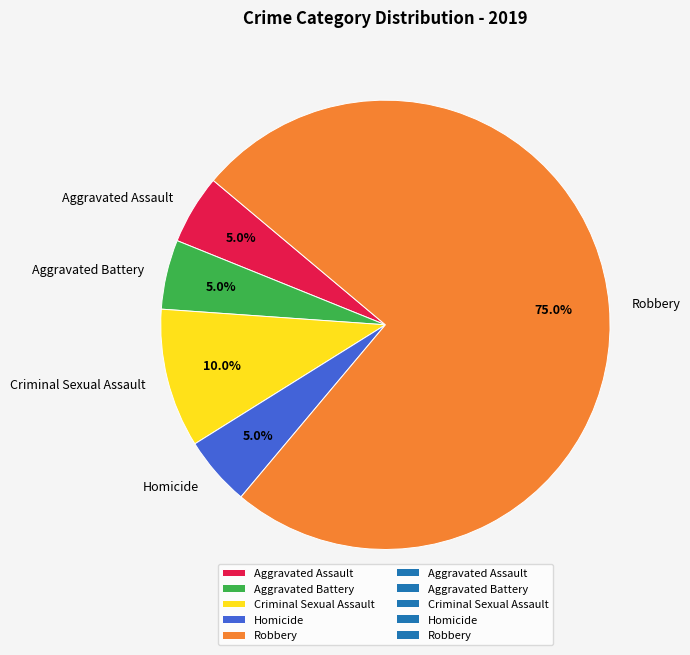

How many slices are in this pie chart?

5